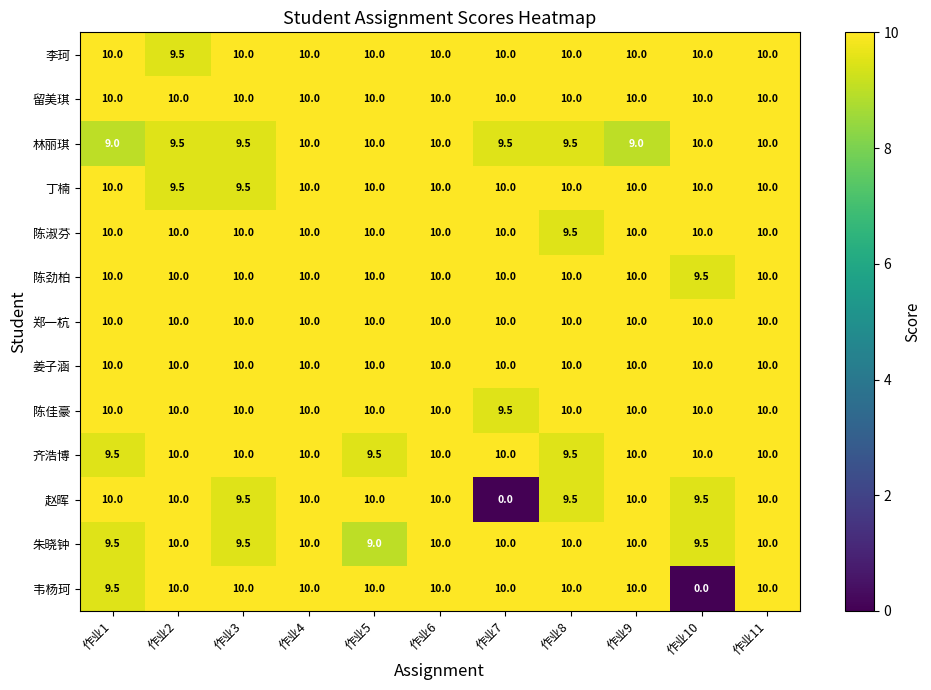

Is it true that 陈劲柏 equals 17.8 at 作业1?

False